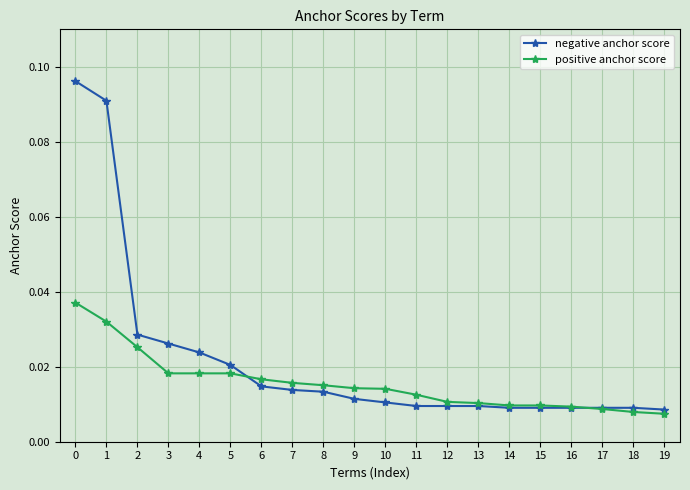

List the series in order of their overall mean, lowest first.

positive anchor score, negative anchor score